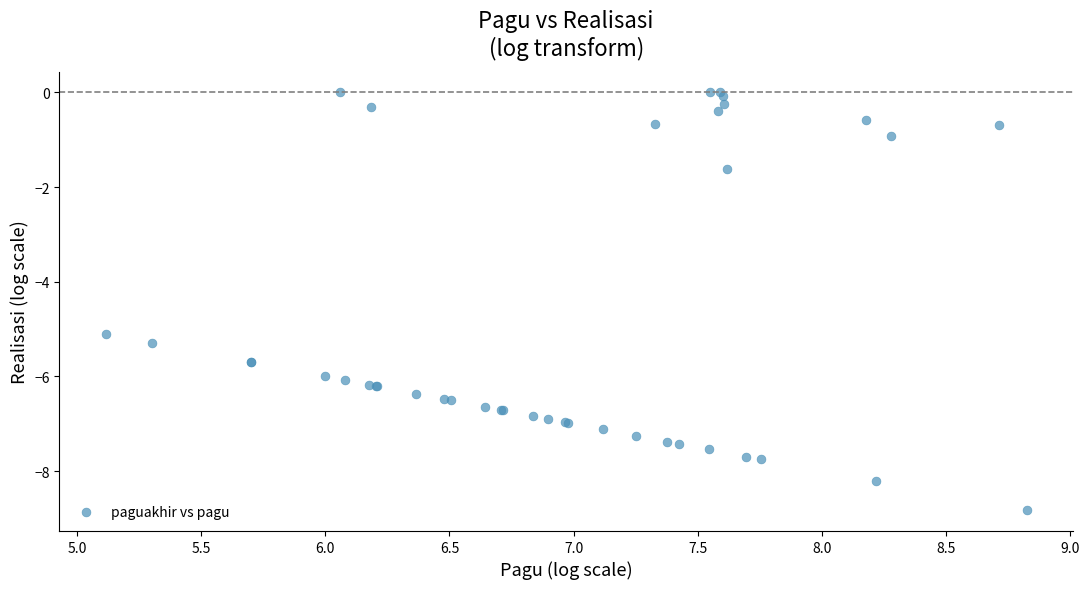

What Y value in the scatter plot is closest to -4?

-5.1